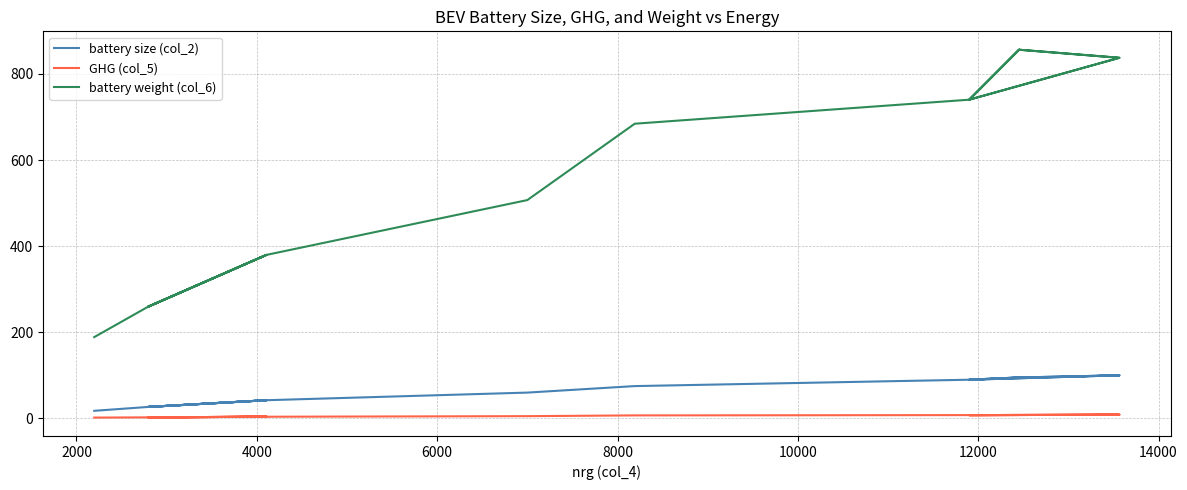

At how many categories does at least one series exceed 643?

10